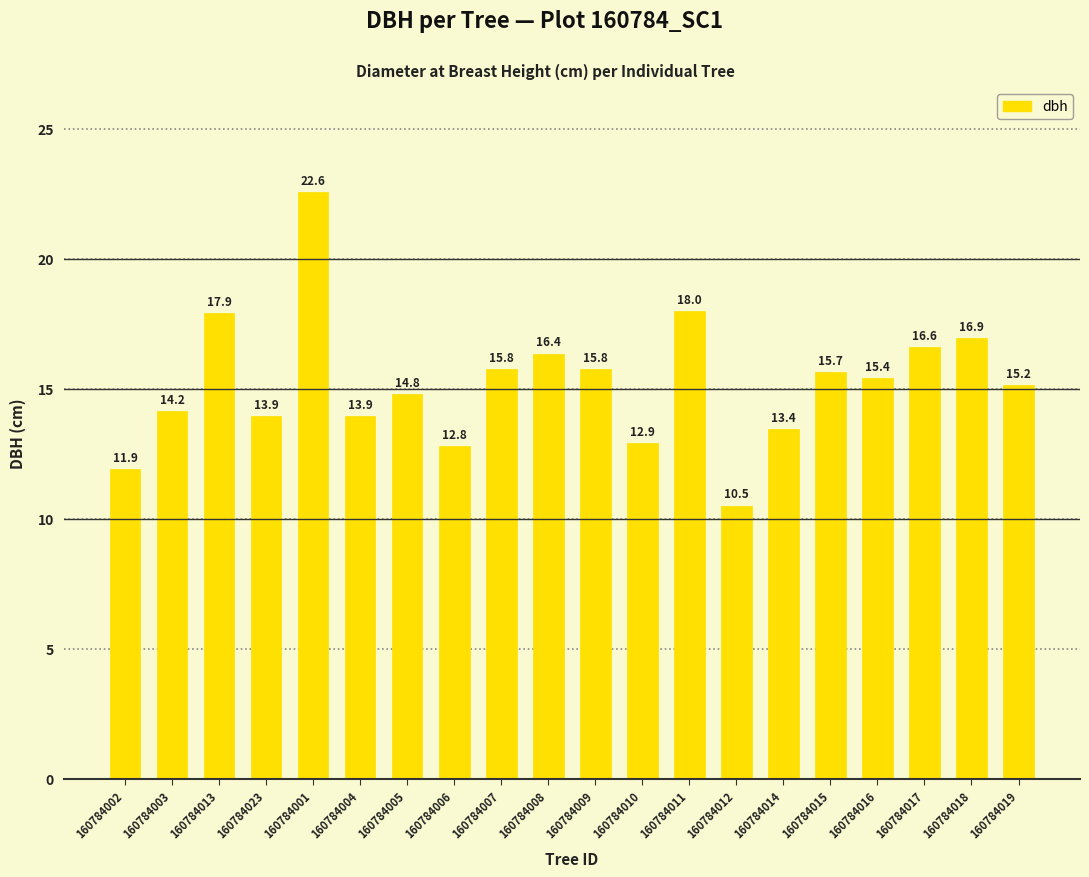

At which category does the chart reach its peak across all series?

160784001